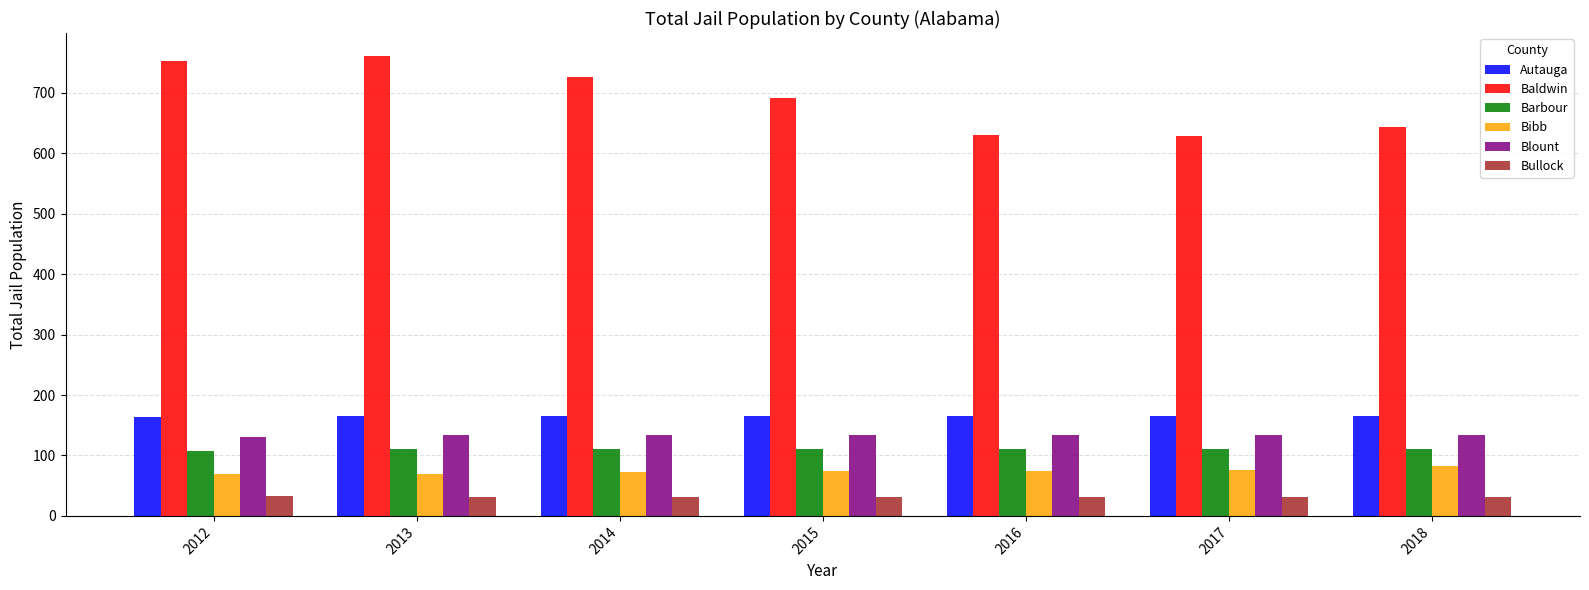

Where does the Baldwin series first go above 692?

2012